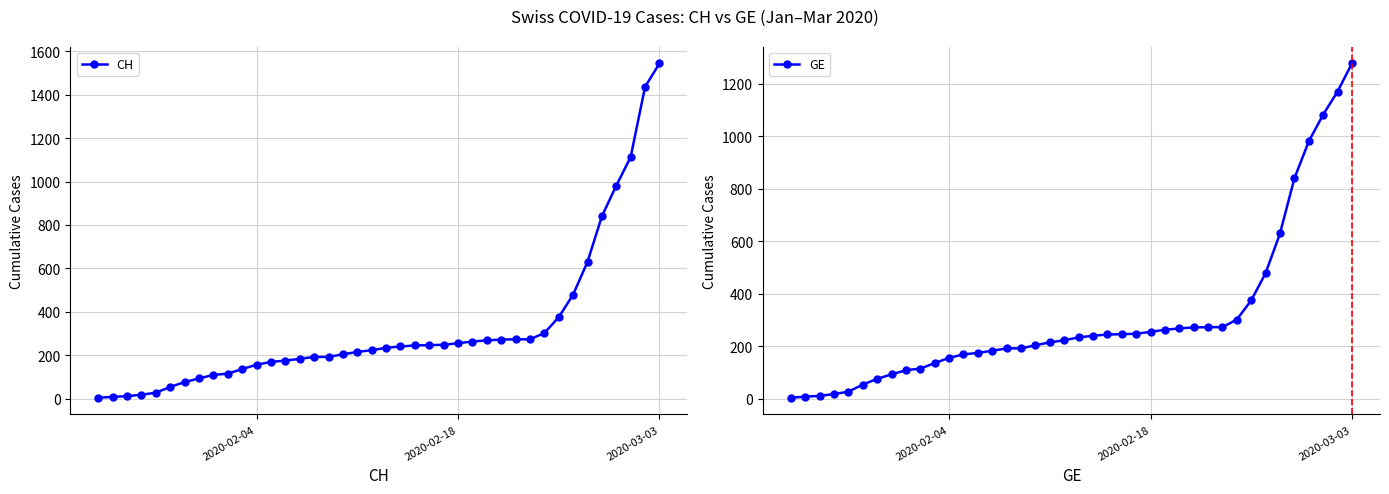

What is the difference between the maximum and minimum values in the GE series?

1274